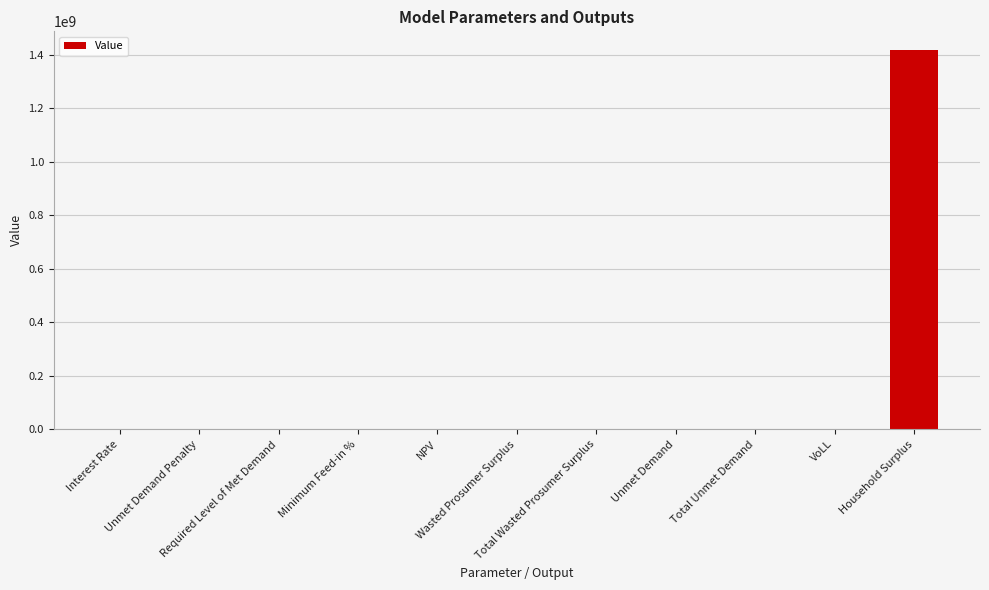

What is the greatest value displayed?

1417411486.9